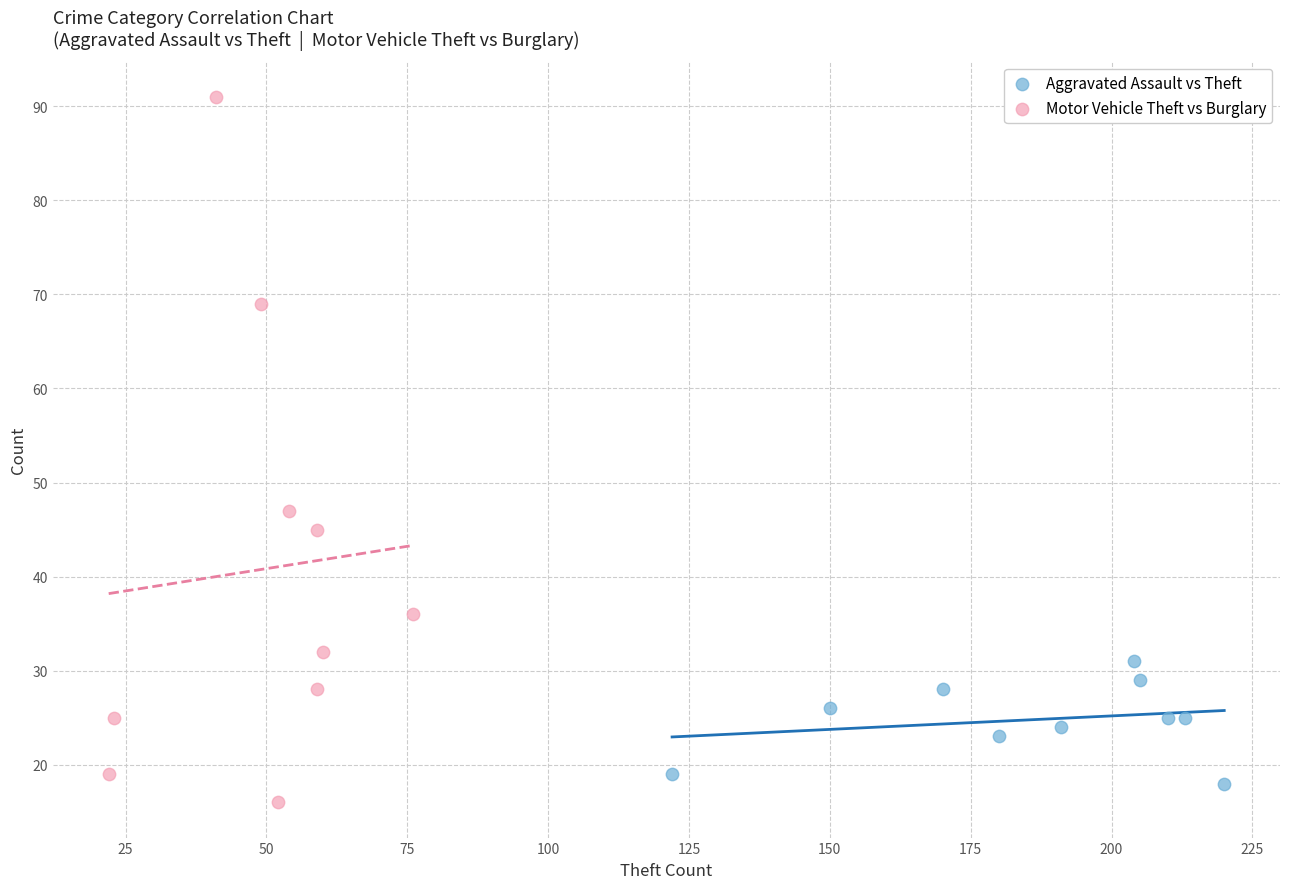

Which series reaches the minimum Y coordinate?

Motor Vehicle Theft vs Burglary